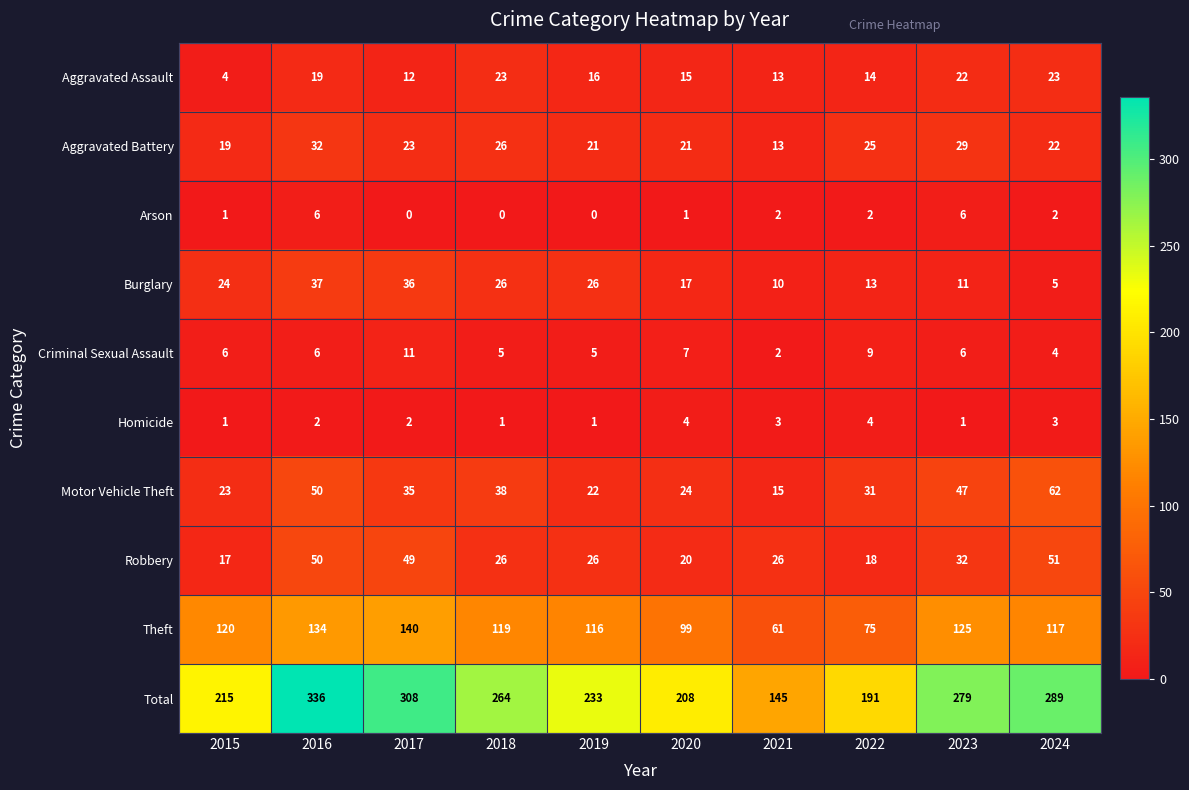

Where does the Total series first go above 264?

2016